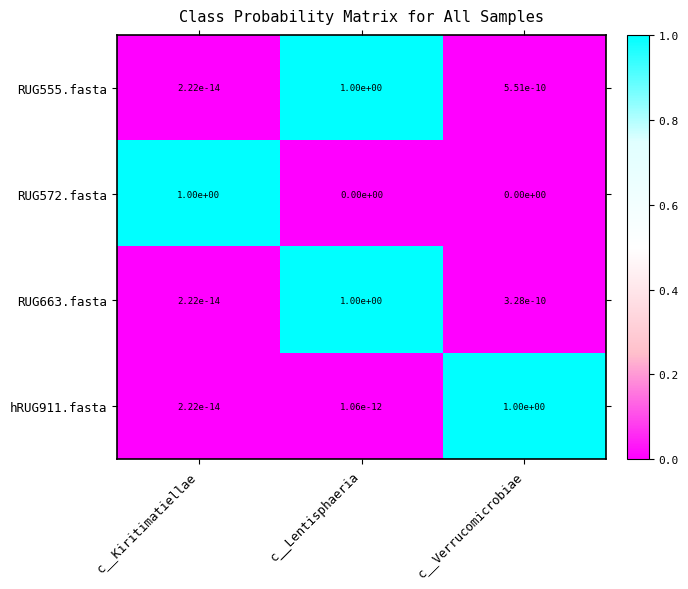

Rank the series at c__Verrucomicrobiae from highest to lowest value.

hRUG911.fasta, RUG555.fasta, RUG663.fasta, RUG572.fasta